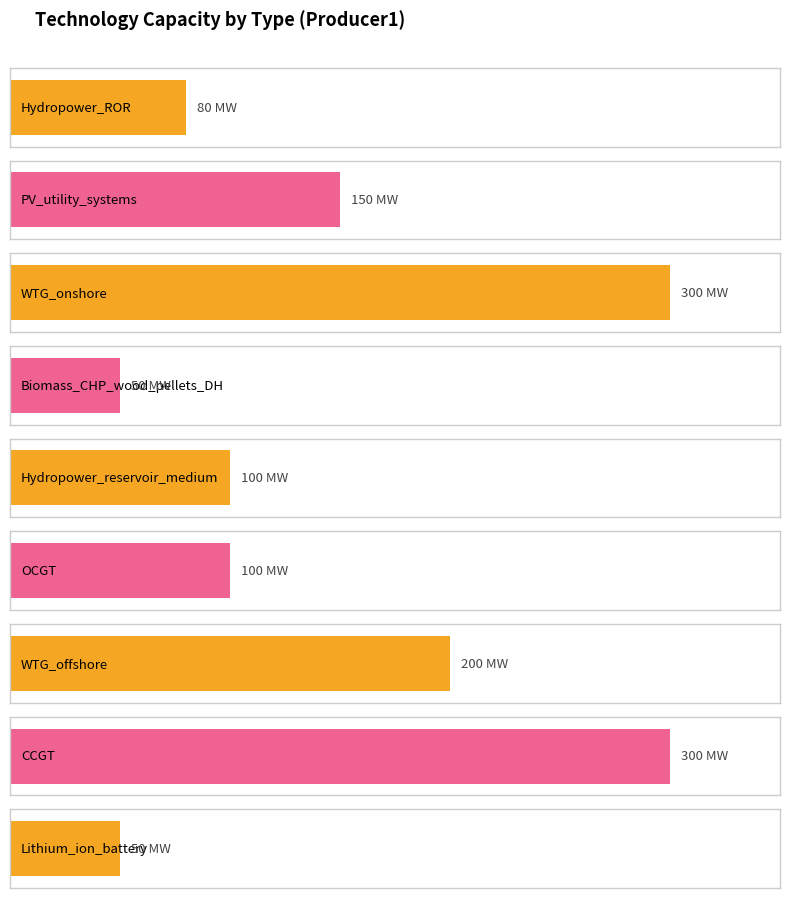

What is the minimum value shown in the chart?

50